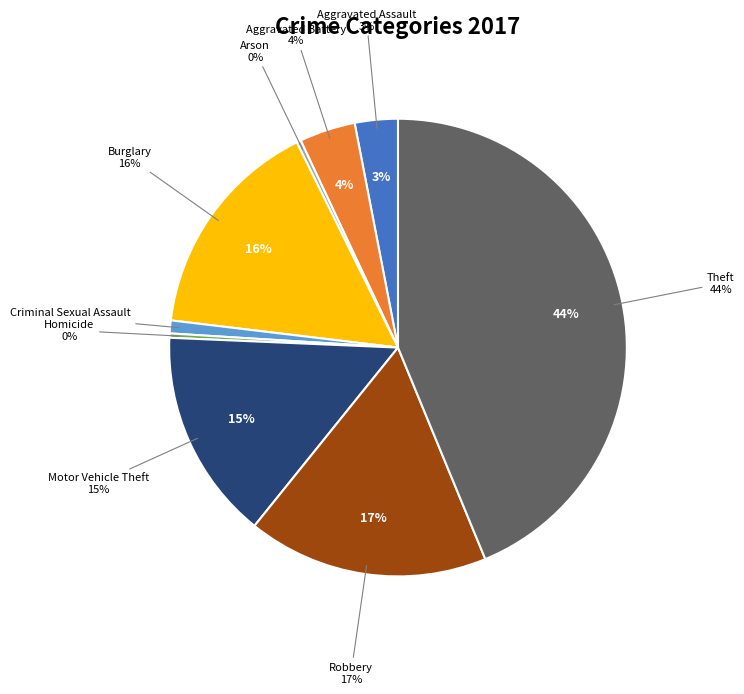

The Burglary slice represents 8% of the pie. True or false?

False